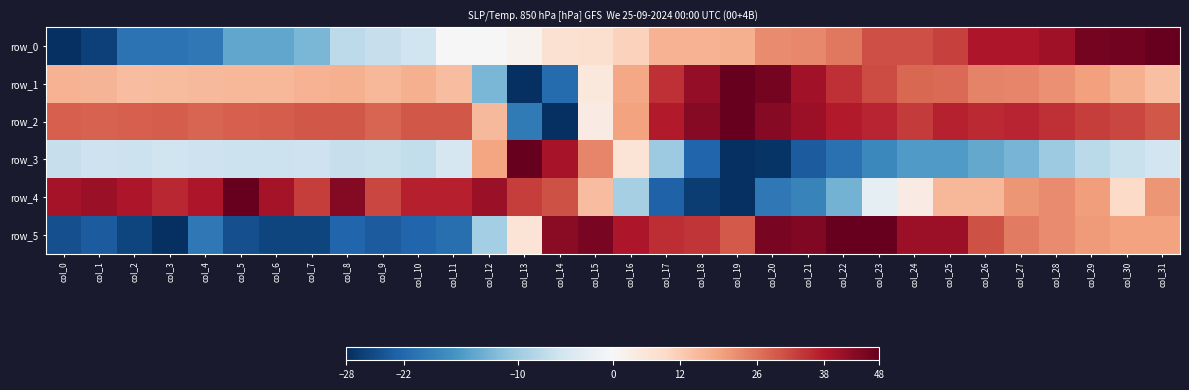

At which category is the sum across all series the highest?

col_25